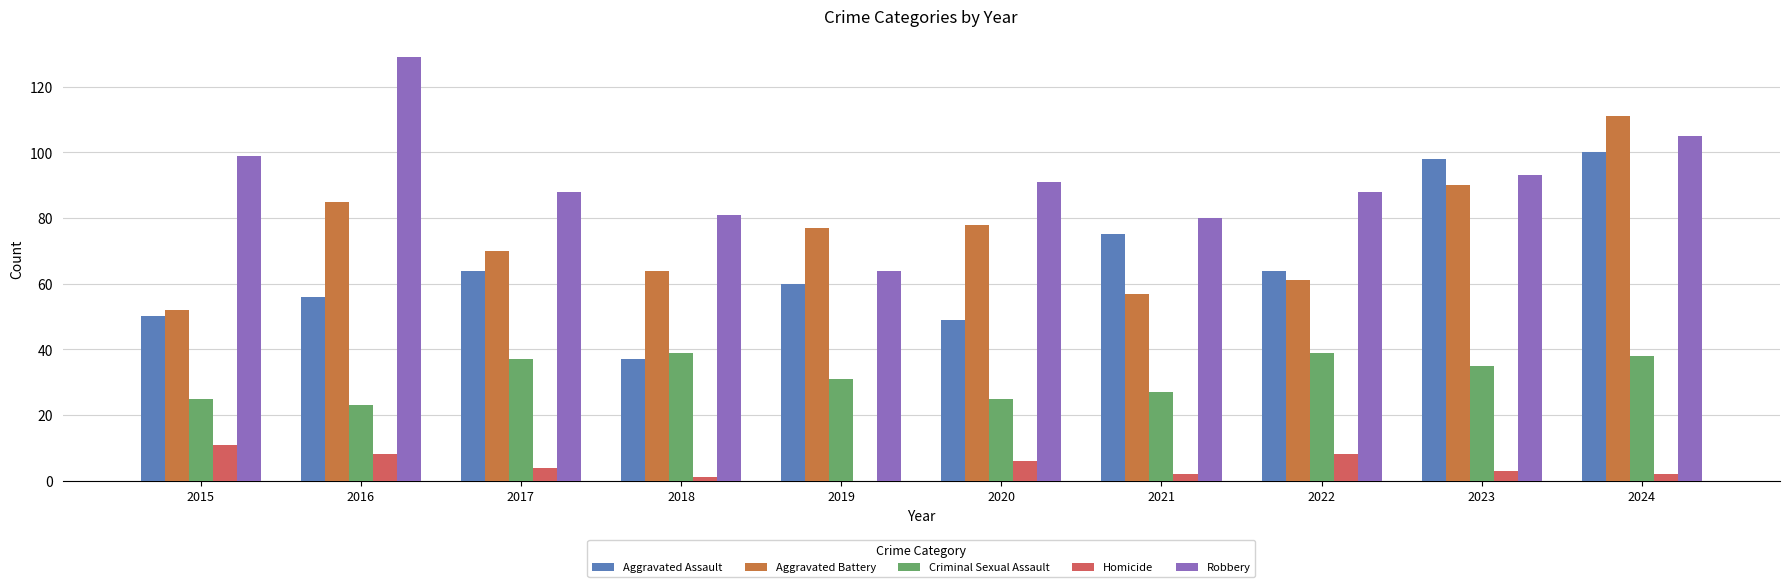

Reading left to right, transcribe all the data shown in this chart.

Aggravated Assault: 50	56	64	37	60	49	75	64	98	100
Aggravated Battery: 52	85	70	64	77	78	57	61	90	111
Criminal Sexual Assault: 25	23	37	39	31	25	27	39	35	38
Homicide: 11	8	4	1	0	6	2	8	3	2
Robbery: 99	129	88	81	64	91	80	88	93	105